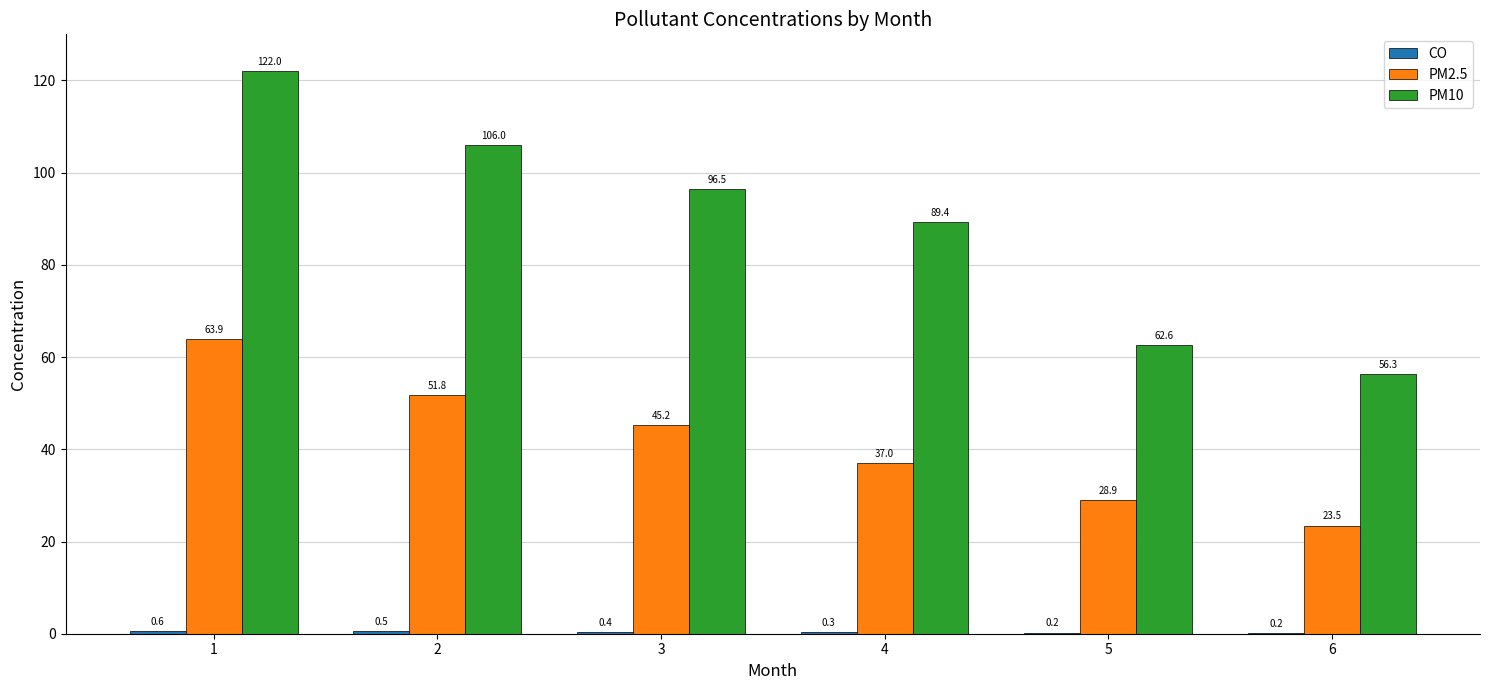

What is the total value across all series at 2?

158.3